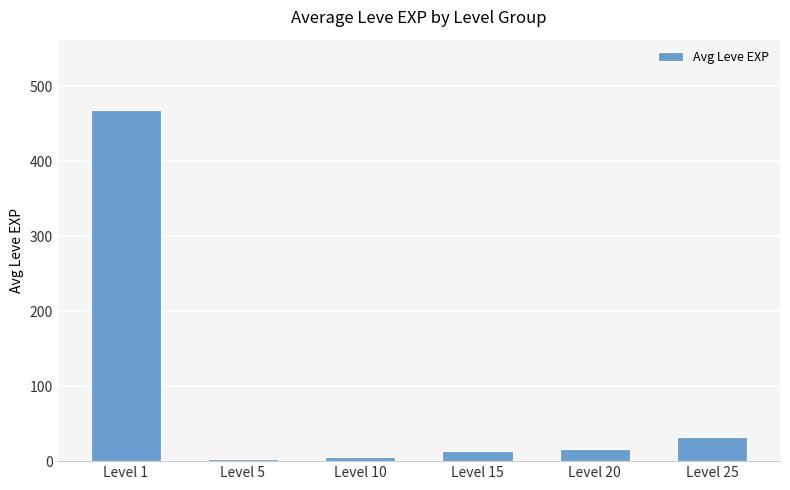

What is the difference between the maximum and minimum values?

466.2